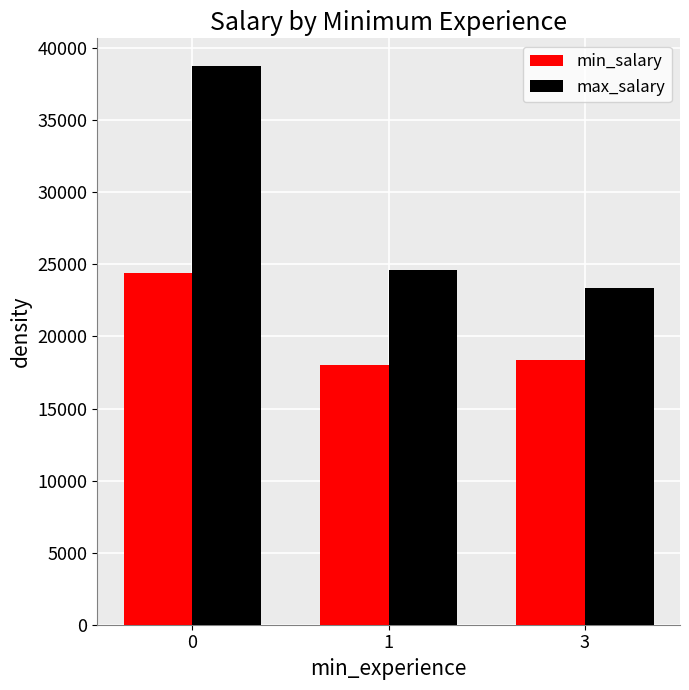

Reading left to right, extract all data points from this chart.

min_salary: 0=24375.0	1=18020.0	3=18390.0
max_salary: 0=38750.0	1=24616.7	3=23350.0